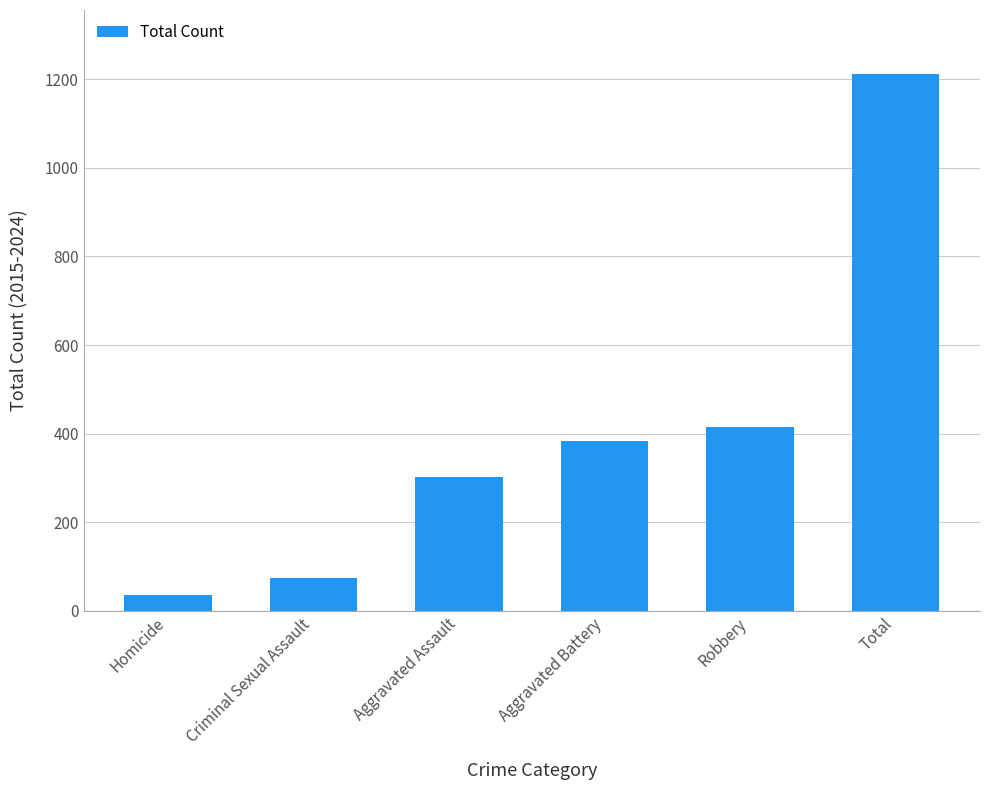

What is the sum of the values at Total and Aggravated Battery?

1594